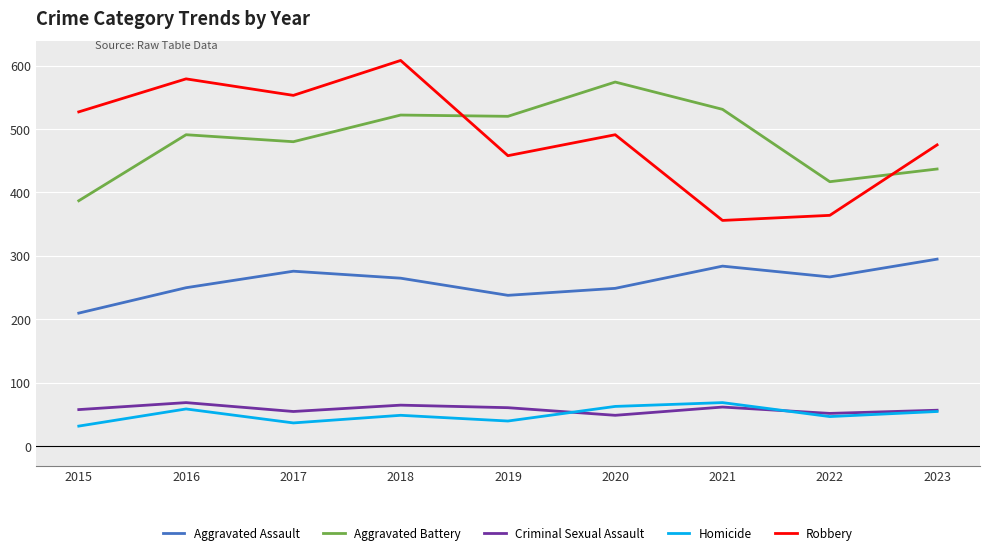

What is the sum of the Aggravated Assault values at 2016 and 2015?

460